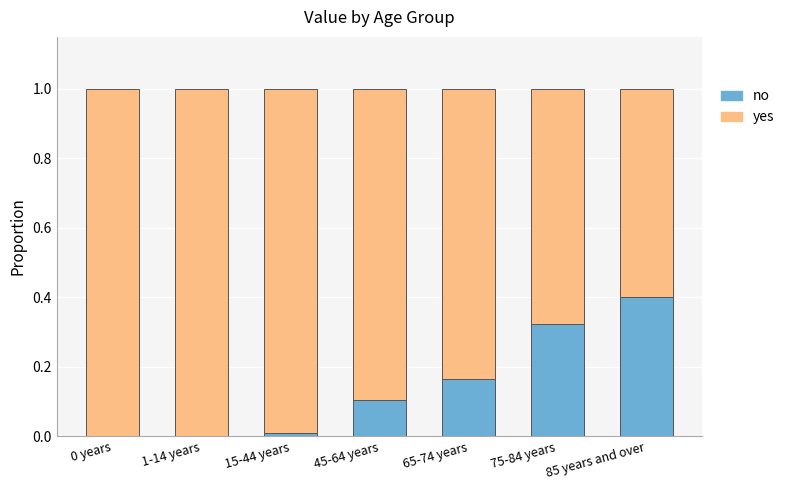

What is the highest value of the no series?

0.4